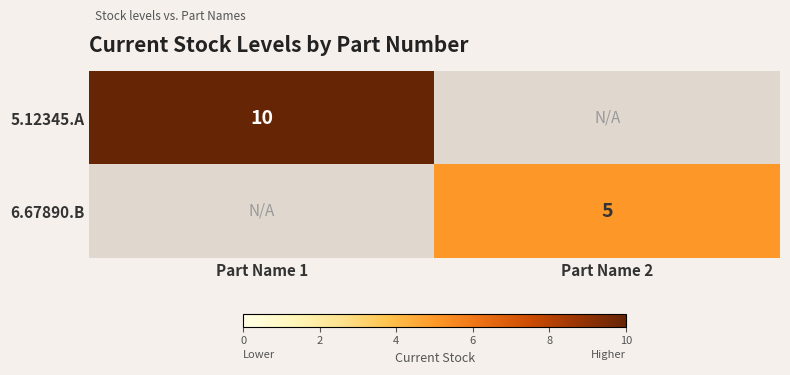

True or false: 5.12345.A has a value of 10 at Part Name 1.

True